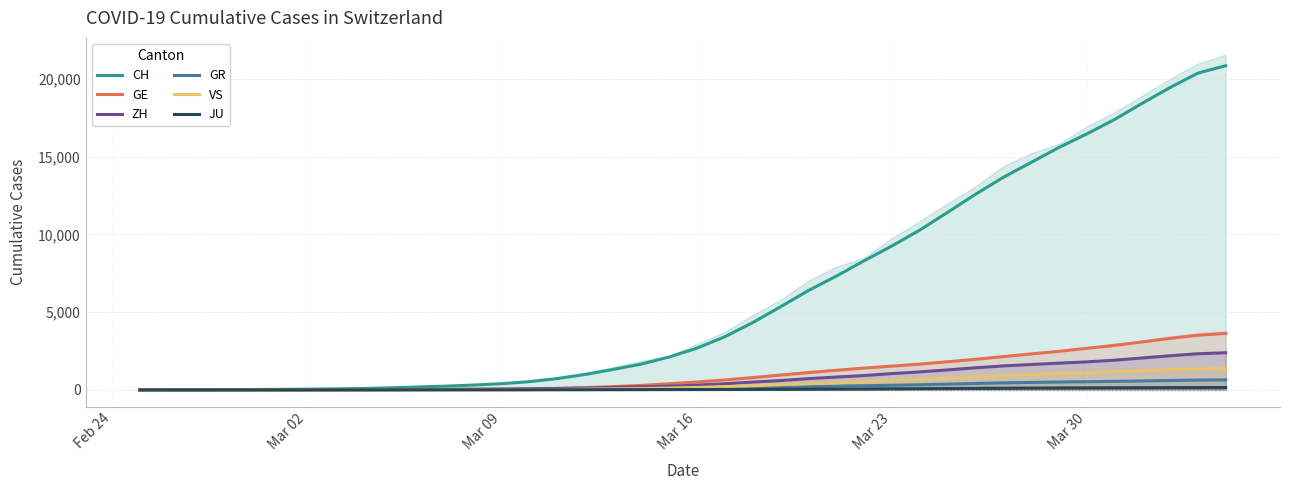

How many lines are shown in the chart?

6